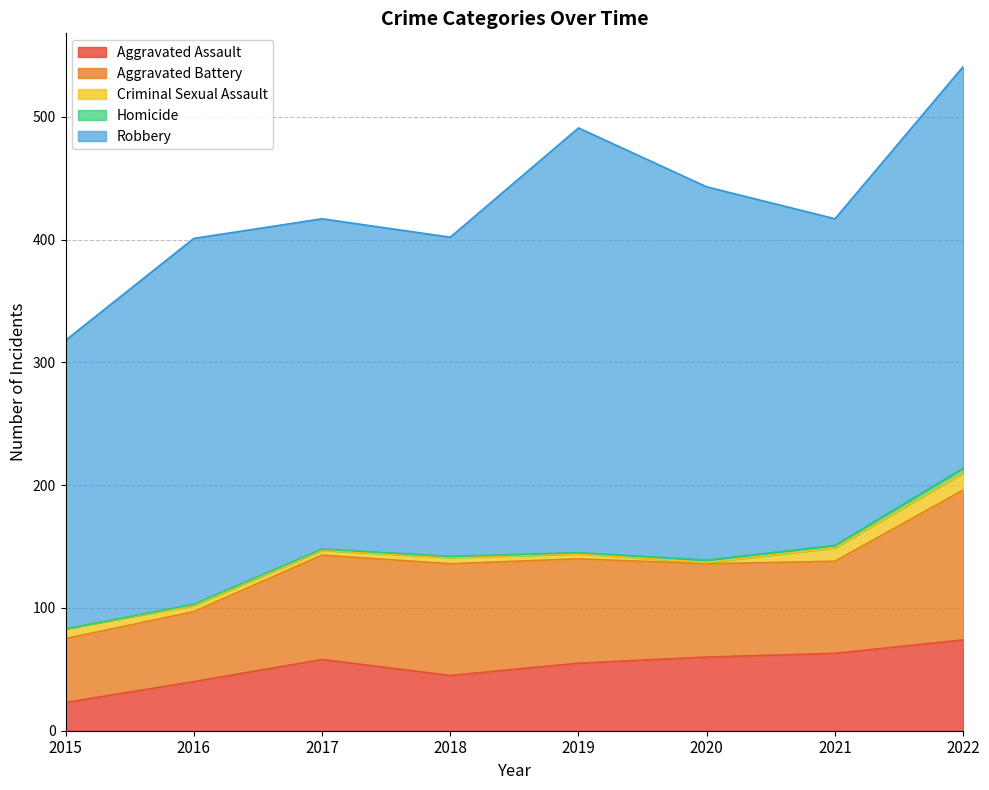

How many Homicide values are between 1 and 2?

6